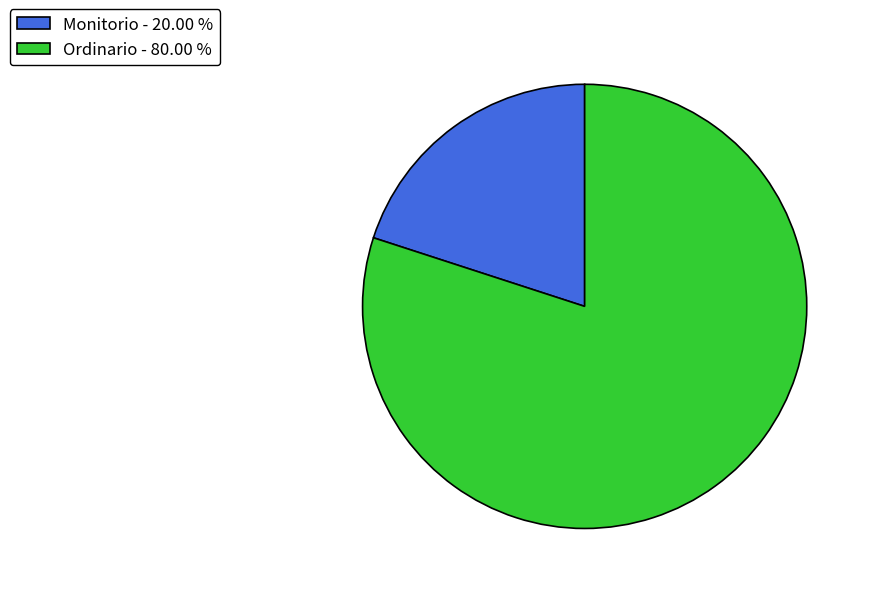

Is Monitorio the majority of the pie?

No